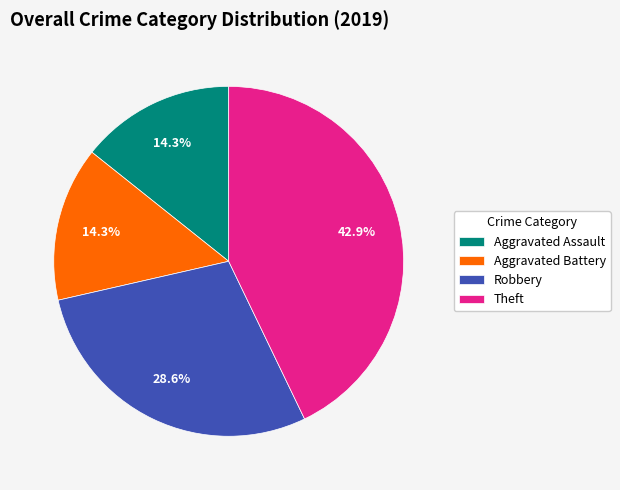

Count the number of slices in the pie.

4